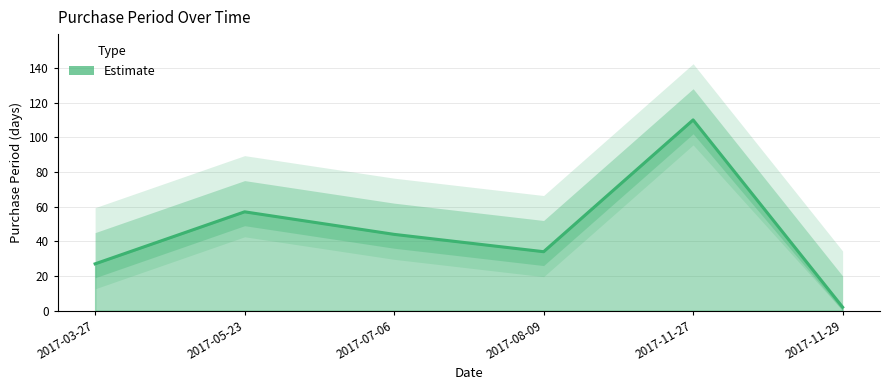

Rank the categories by value from lowest to highest.

2017-11-29, 2017-03-27, 2017-08-09, 2017-07-06, 2017-05-23, 2017-11-27